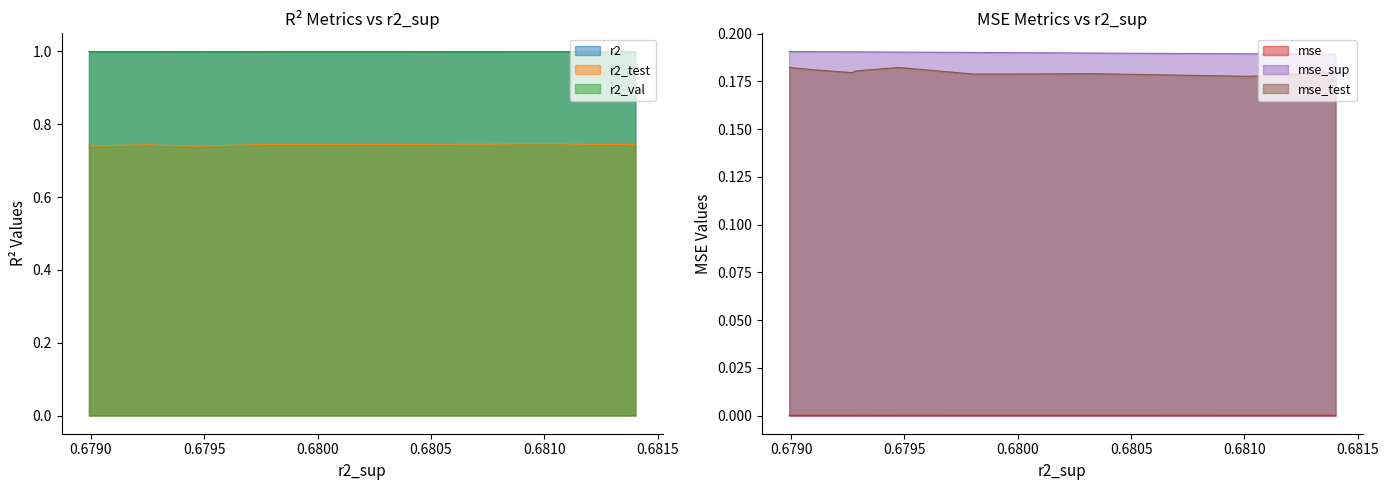

Rank the series by their maximum value, from lowest to highest.

mse, mse_test, mse_sup, r2_test, r2_val, r2